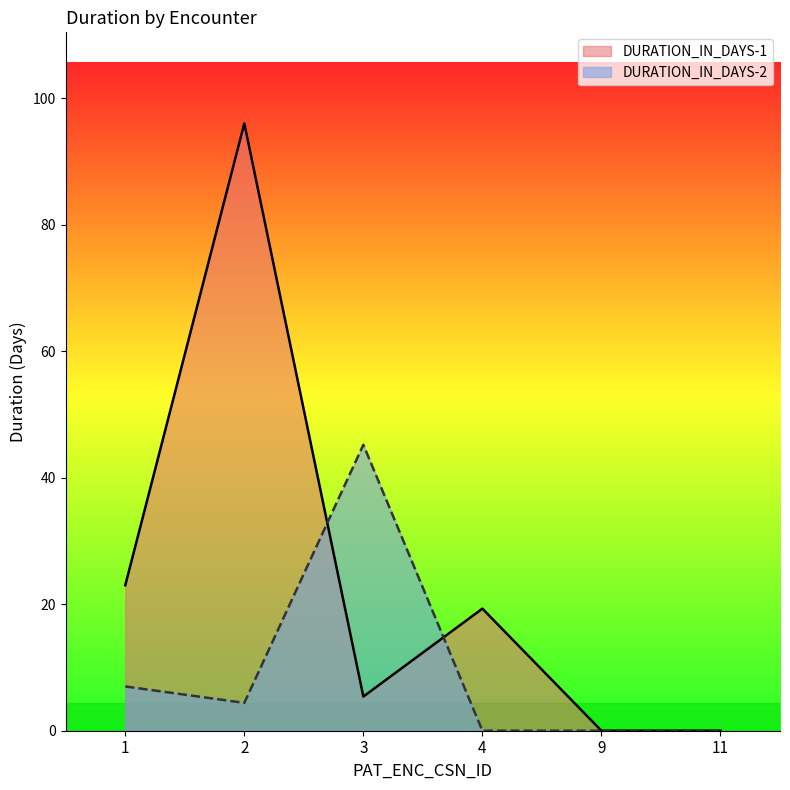

Reading right to left, extract all data points from this chart.

DURATION_IN_DAYS-1: 11=0.0	9=0.0	4=19.3	3=5.4	2=96.0	1=23.0
DURATION_IN_DAYS-2: 11=0.0	9=0.0	4=0.0	3=45.2	2=4.4	1=7.0